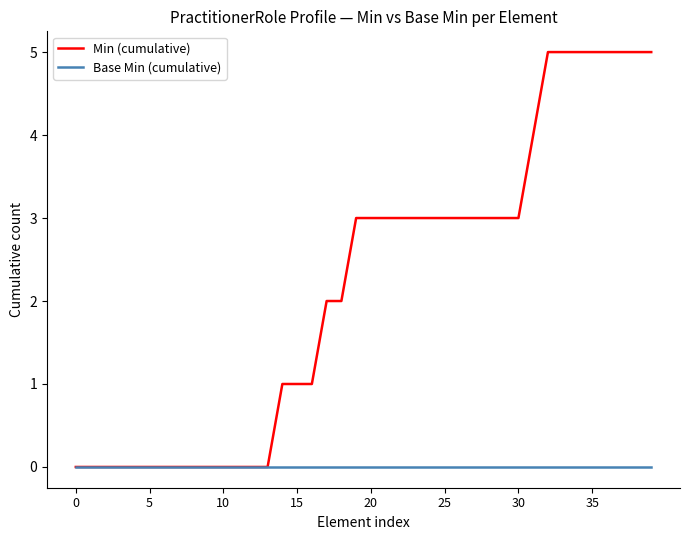

Which series has the largest total across all categories?

Min (cumulative)